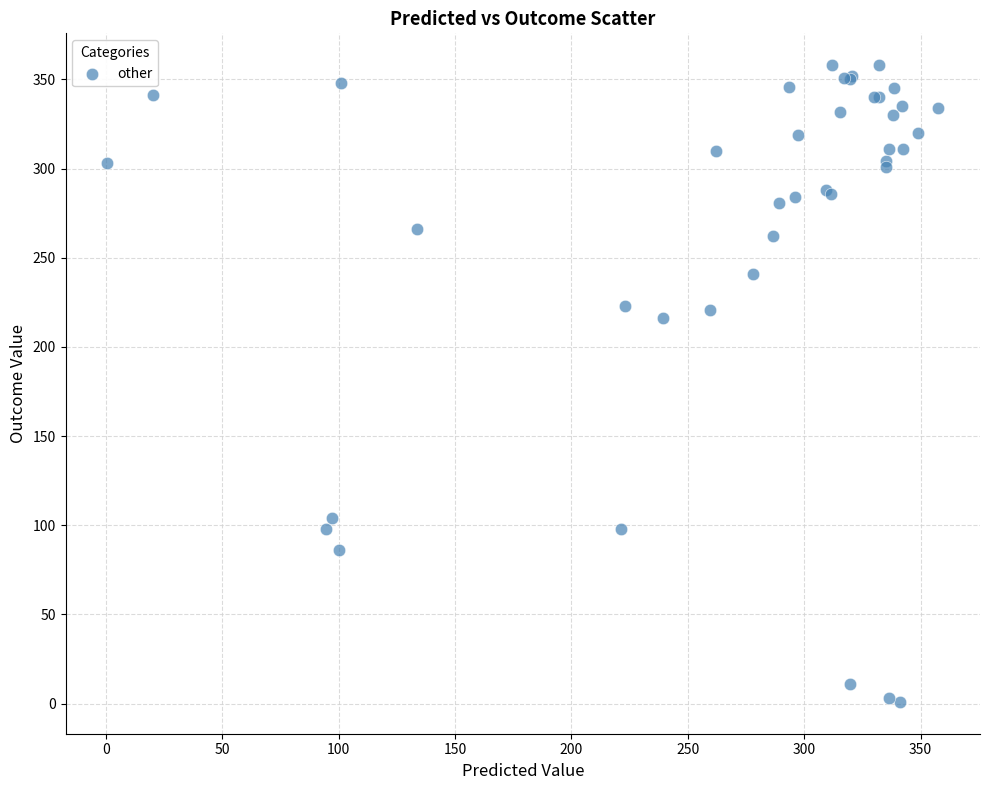

What Y value in the scatter plot is closest to 179?

216